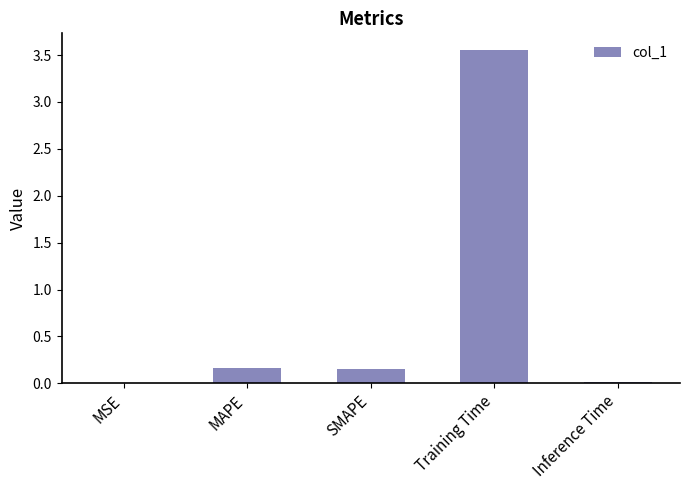

Is it true that the value at MAPE is 0.2?

True